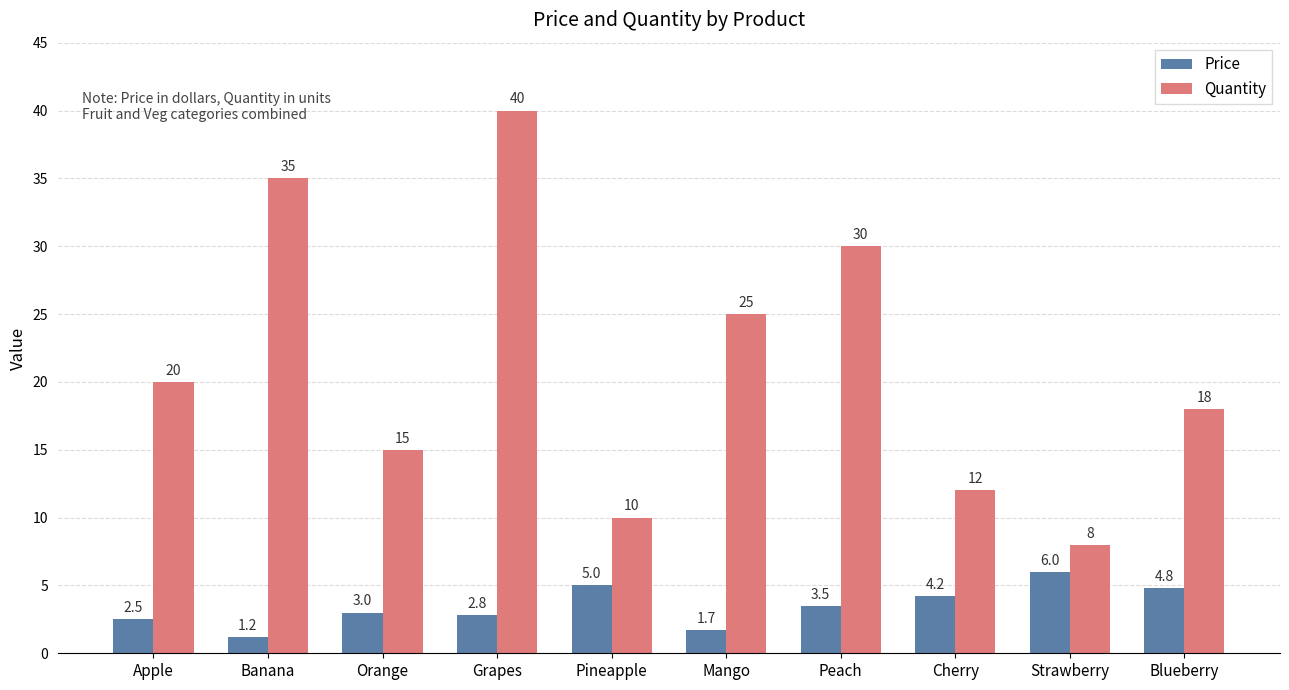

Reading right to left, transcribe all the data shown in this chart.

Price: Blueberry=4.8	Strawberry=6.0	Cherry=4.2	Peach=3.5	Mango=1.7	Pineapple=5.0	Grapes=2.8	Orange=3.0	Banana=1.2	Apple=2.5
Quantity: Blueberry=18.0	Strawberry=8.0	Cherry=12.0	Peach=30.0	Mango=25.0	Pineapple=10.0	Grapes=40.0	Orange=15.0	Banana=35.0	Apple=20.0